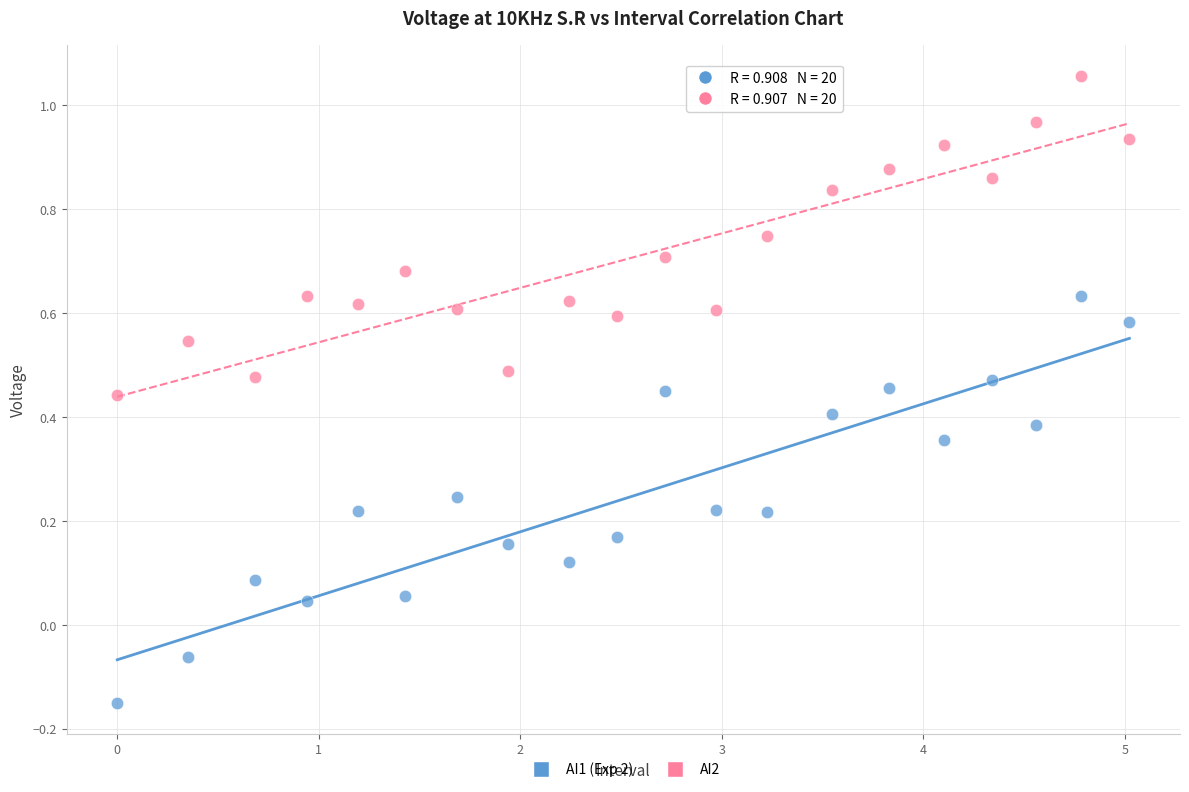

Across all data points, what is the range of X values (max minus min)?

5.0